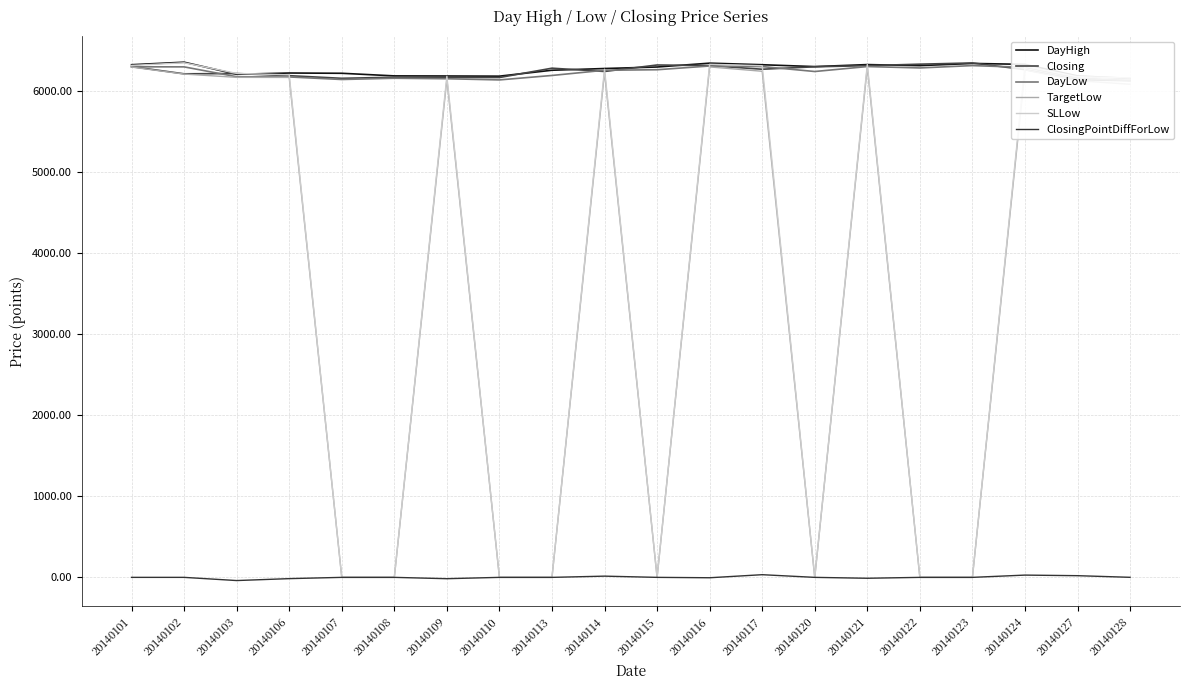

How many values in the DayLow series exceed 6258?

10